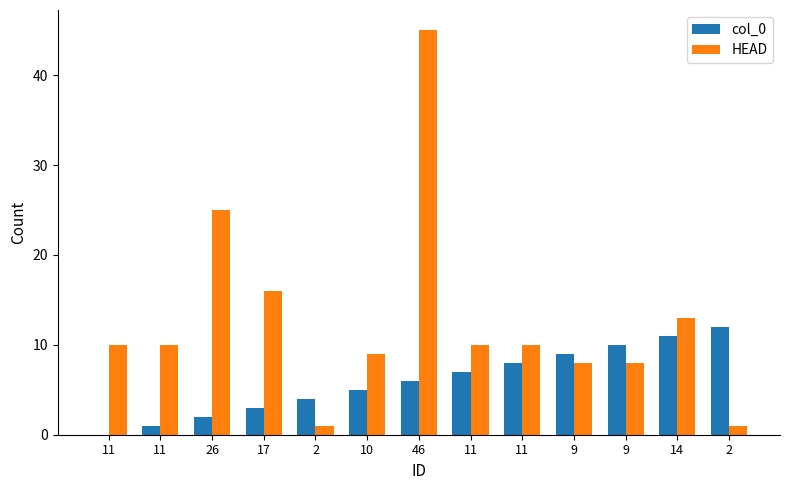

What is the average value of the col_0 series?

6